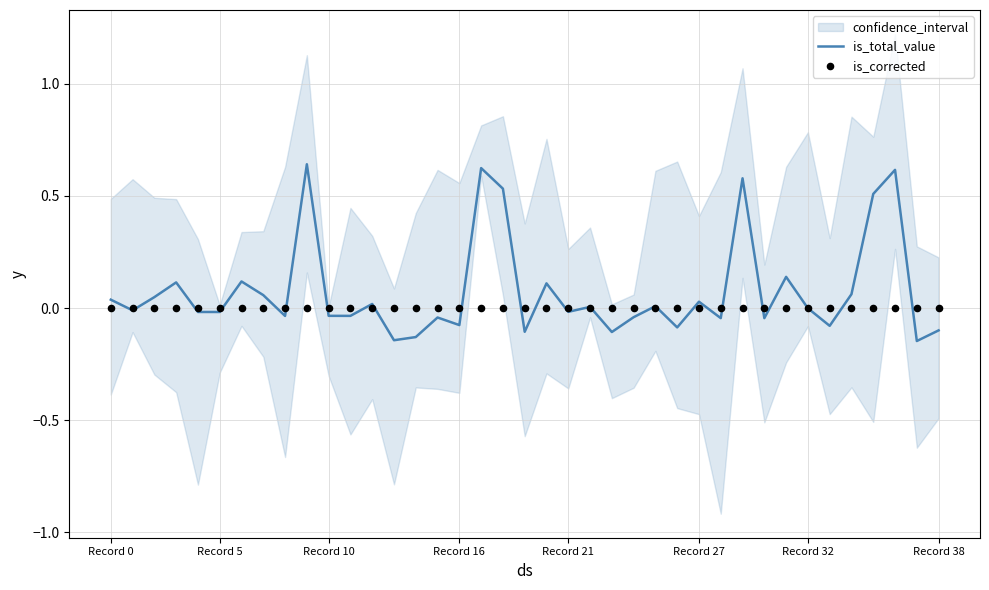

Which series has the largest total across all categories?

is_total_value